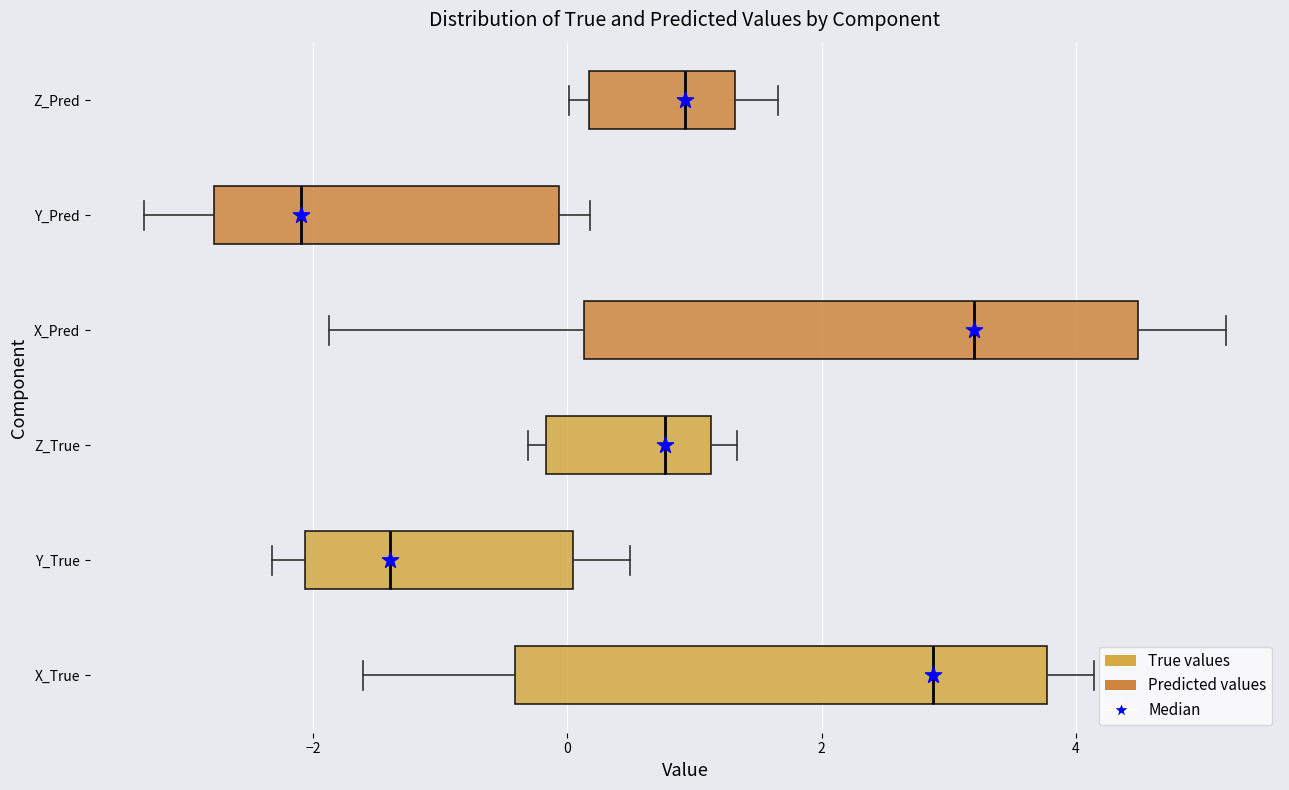

Where is the left edge of the box for X_True on the x-axis? The values are not printed on the chart, so give them approximately, as read against the axis.

-0.4